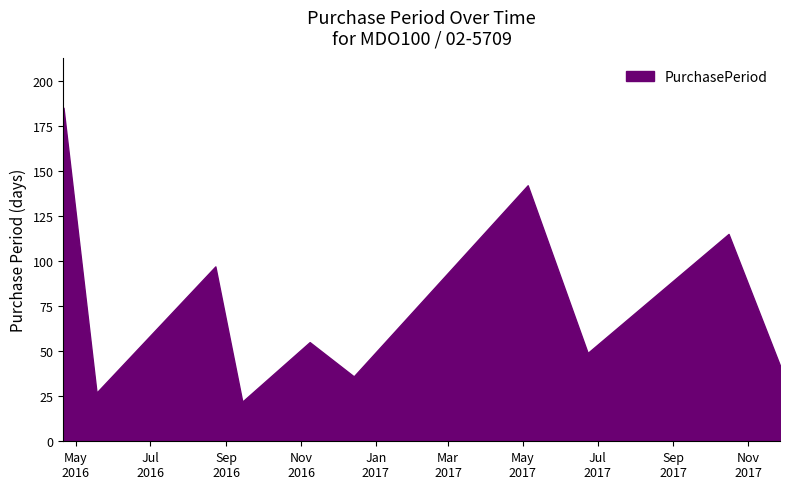

What is the average value?

77